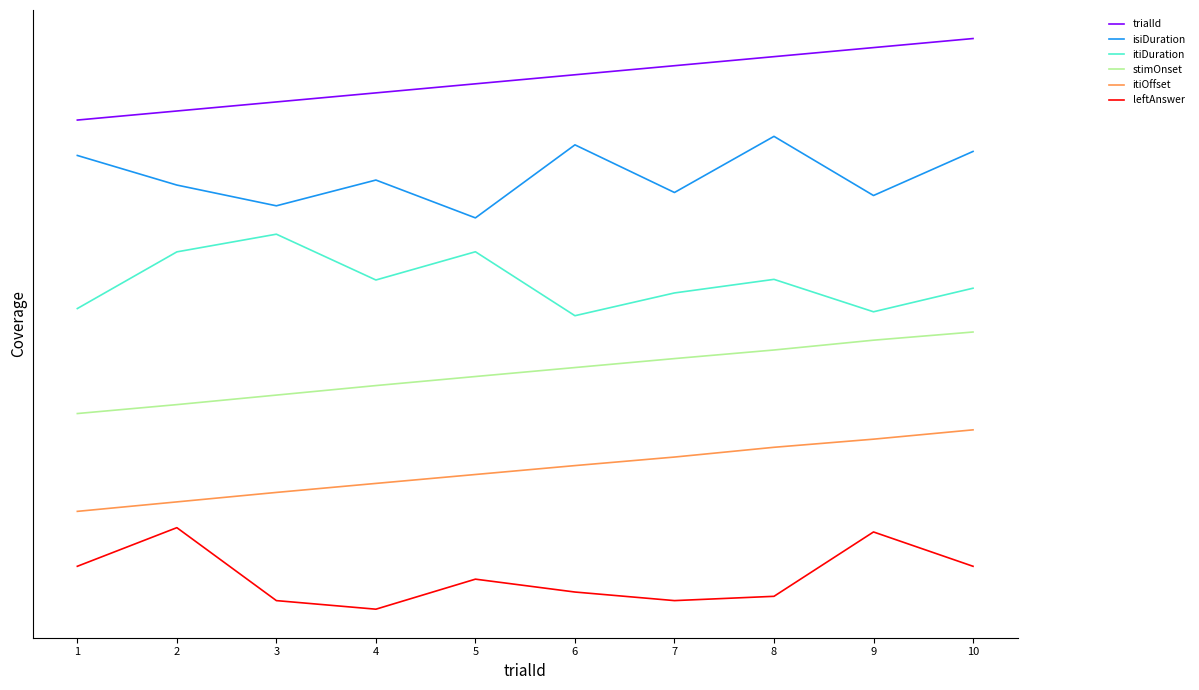

Does the chart have visible grid lines?

No